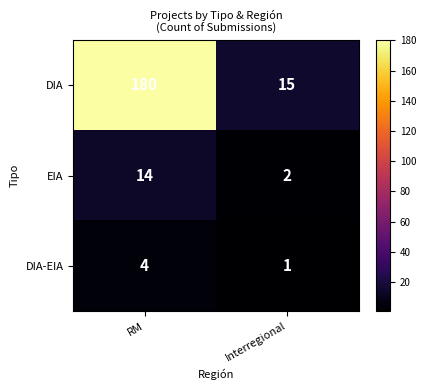

Which series has the largest total across all categories?

DIA